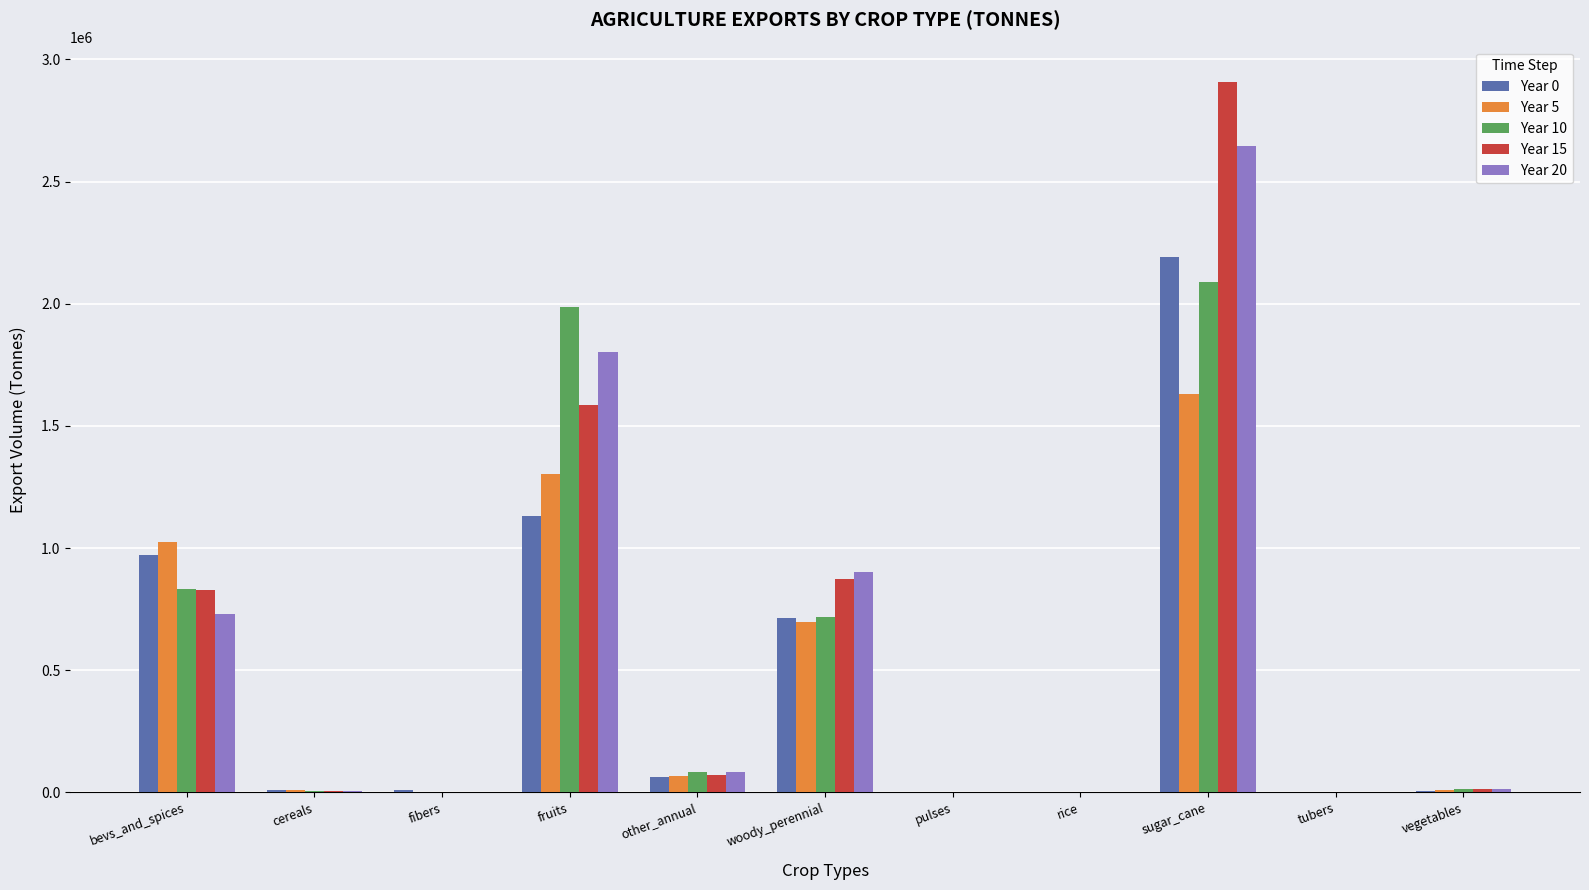

What is the difference between the Year 10 values at sugar_cane and woody_perennial?

1372327.3